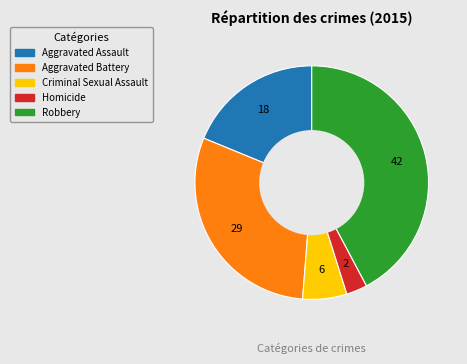

The Robbery slice represents 42% of the pie. True or false?

True